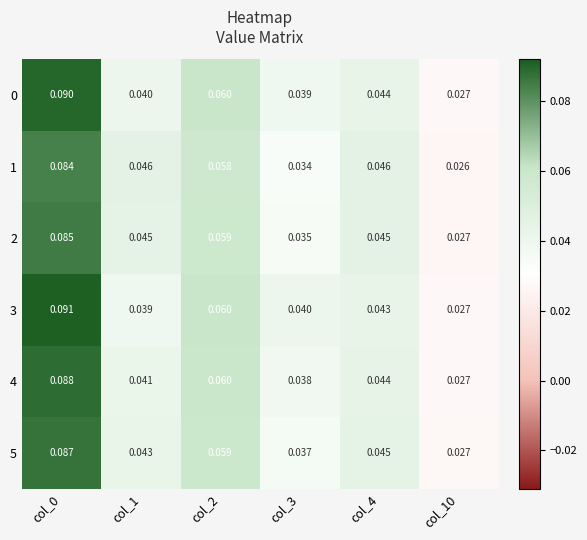

Is the value of 4 at col_10 greater than the value of 1 at col_10?

Yes